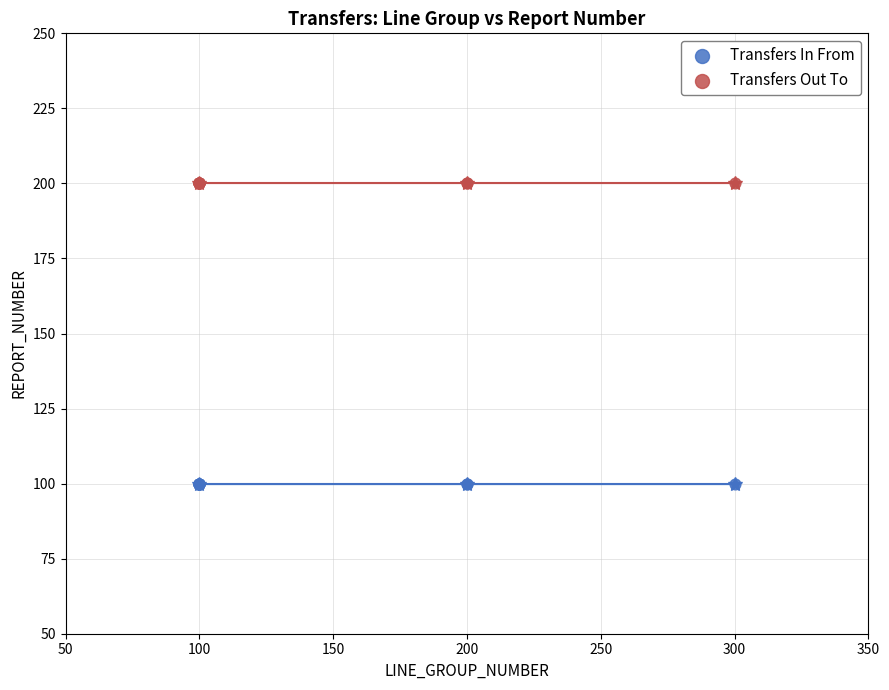

Which series reaches the maximum Y coordinate?

Transfers Out To